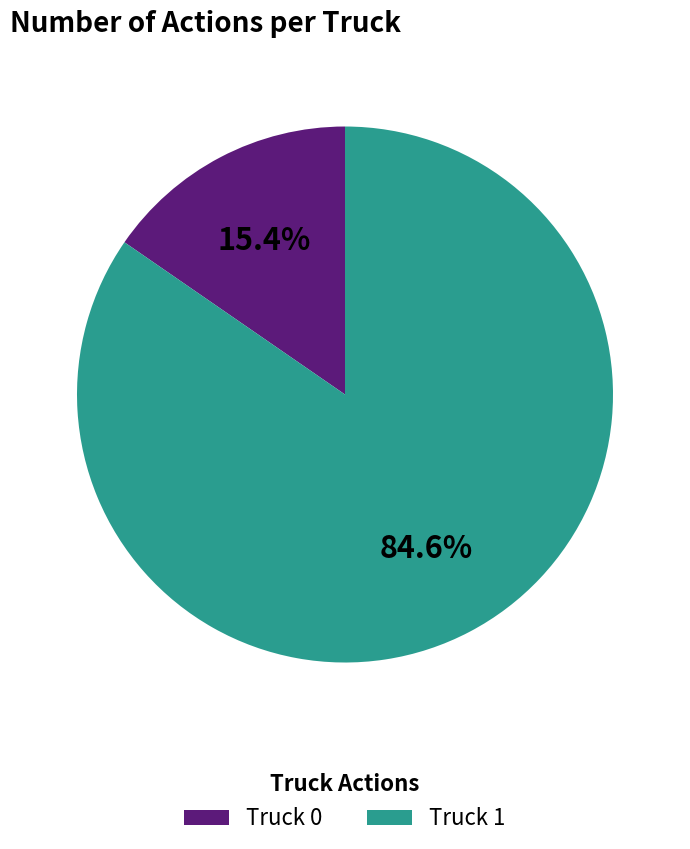

What percentage do Truck 1 and Truck 0 together represent?

100.0%